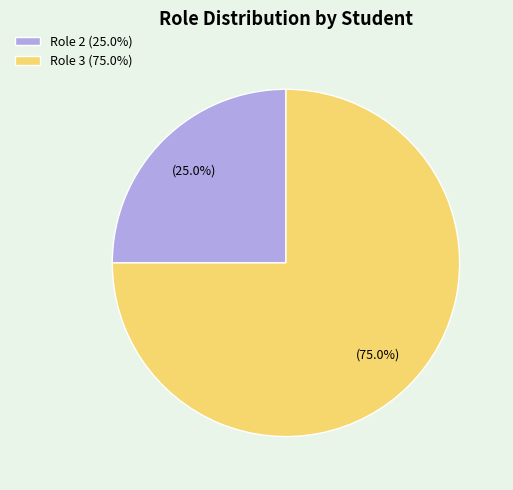

How many slices are in this pie chart?

2